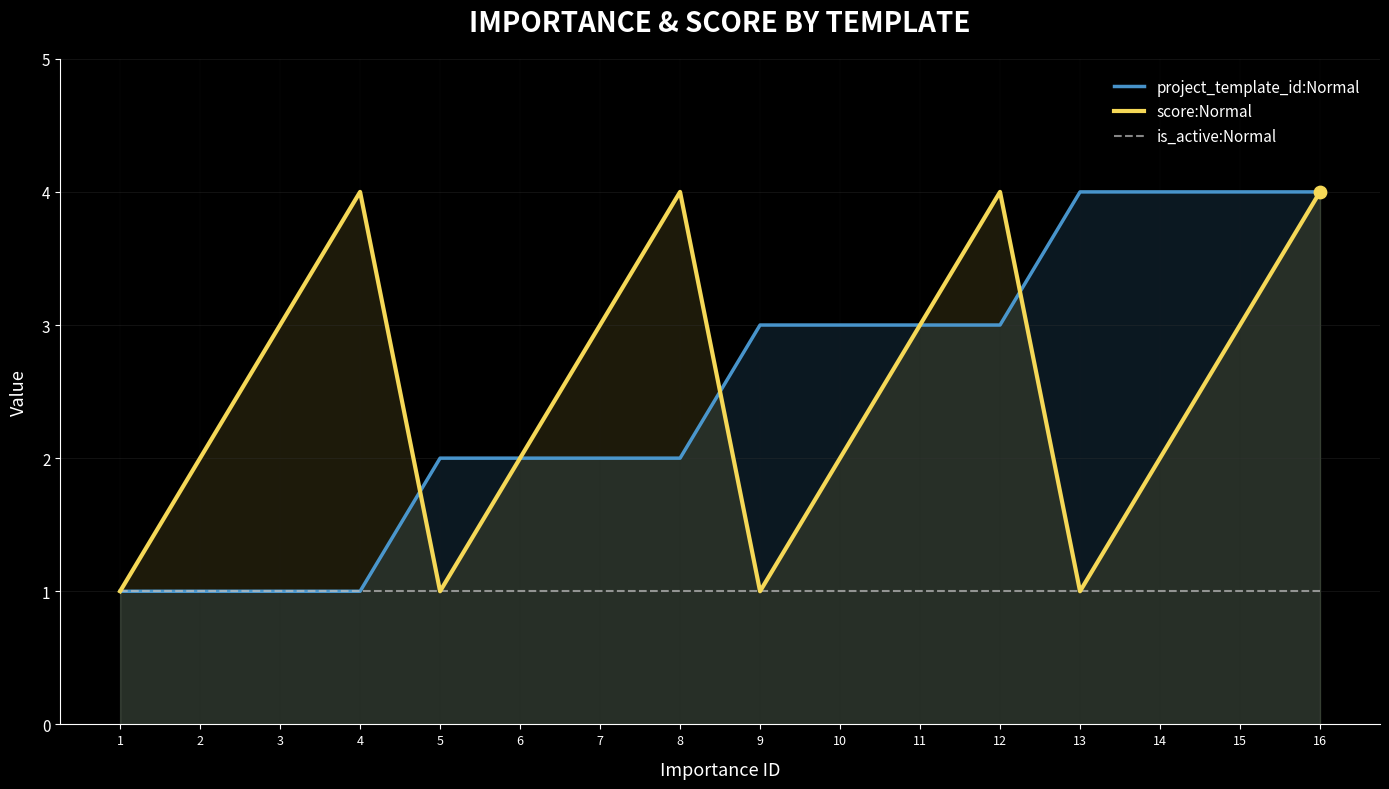

What are all the series names shown in the legend?

project_template_id:Normal, score:Normal, is_active:Normal